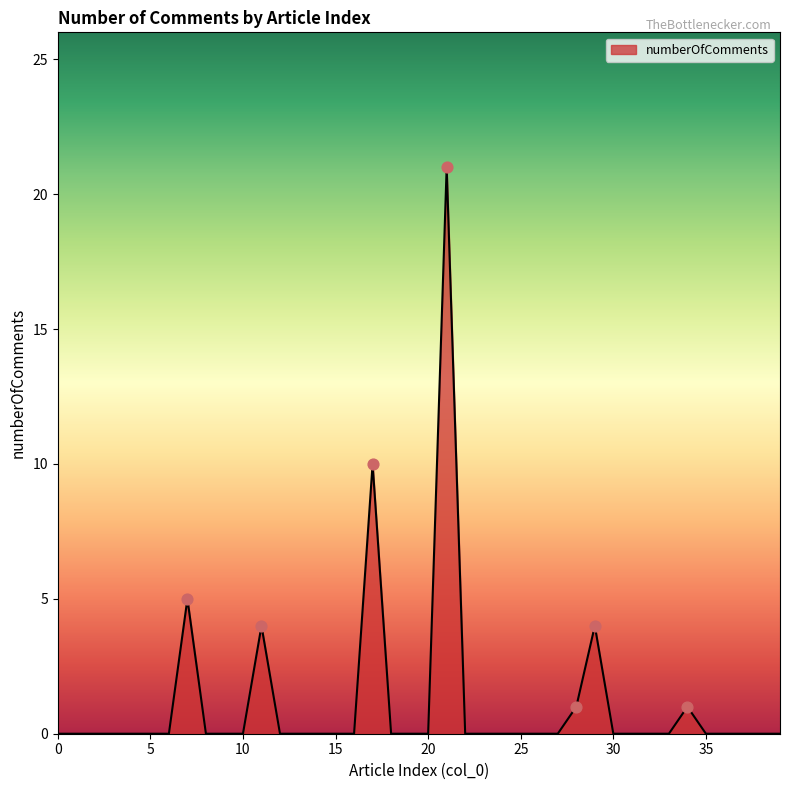

What is the maximum value shown in the chart?

21